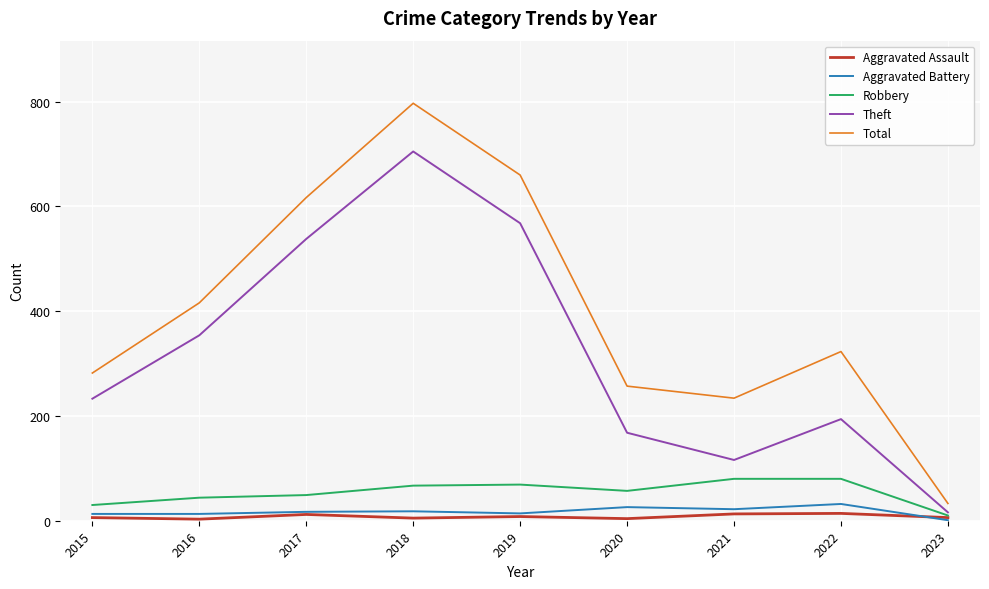

What are all the series names shown in the legend?

Aggravated Assault, Aggravated Battery, Robbery, Theft, Total